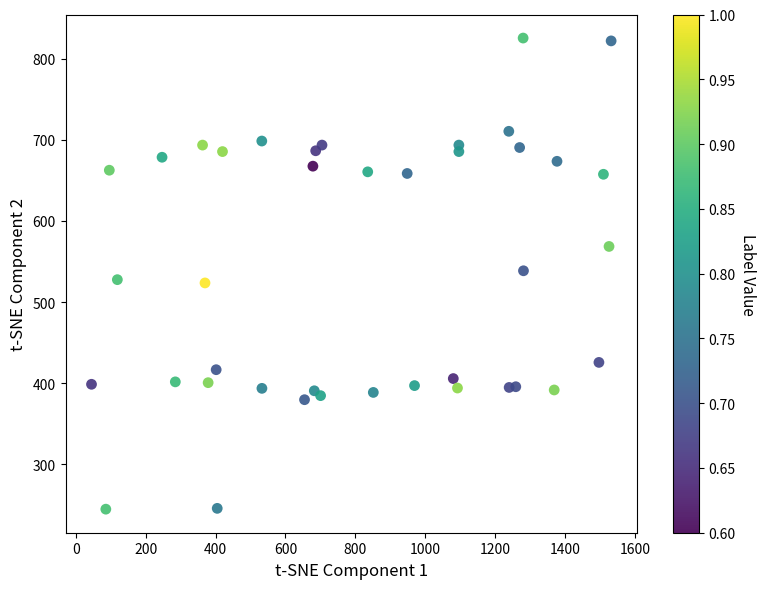

What is the range of X values (max minus min)?

1487.2